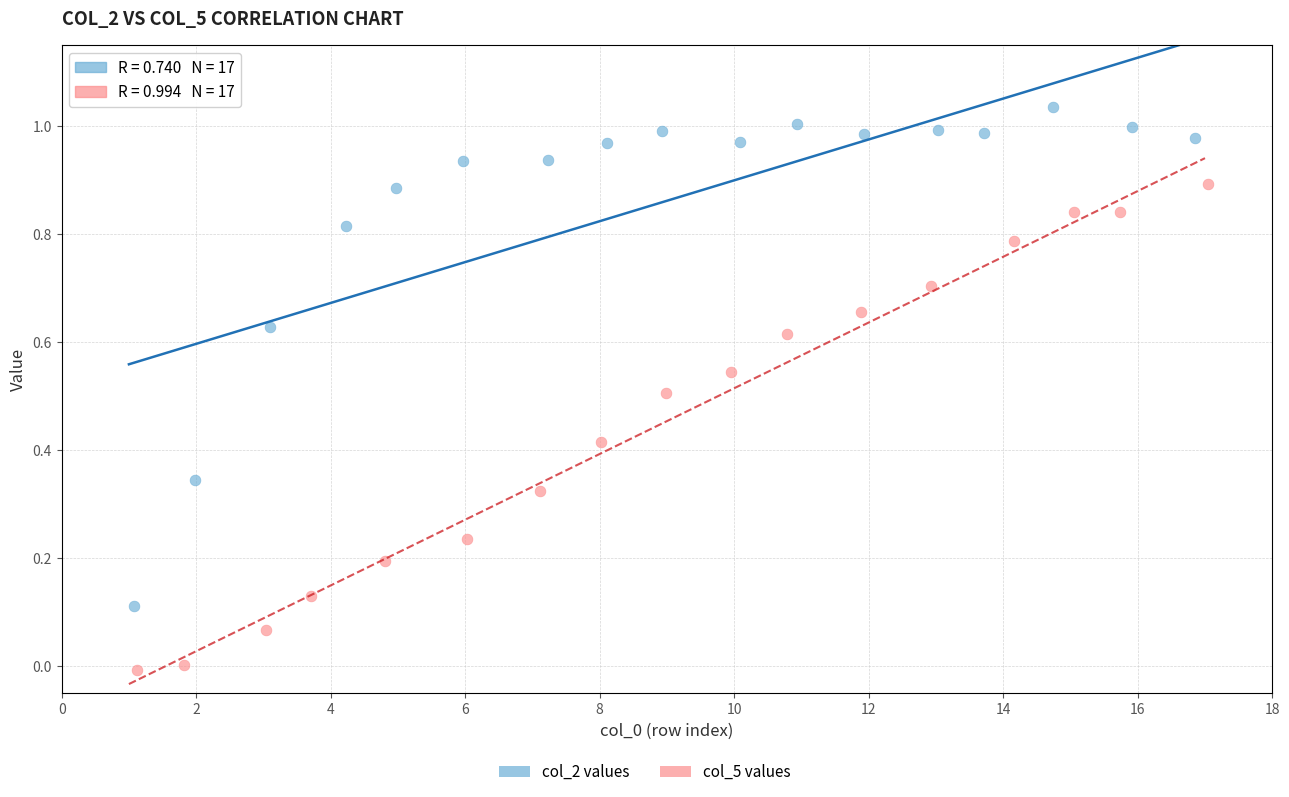

Which series has the widest spread of Y values?

col_2 values